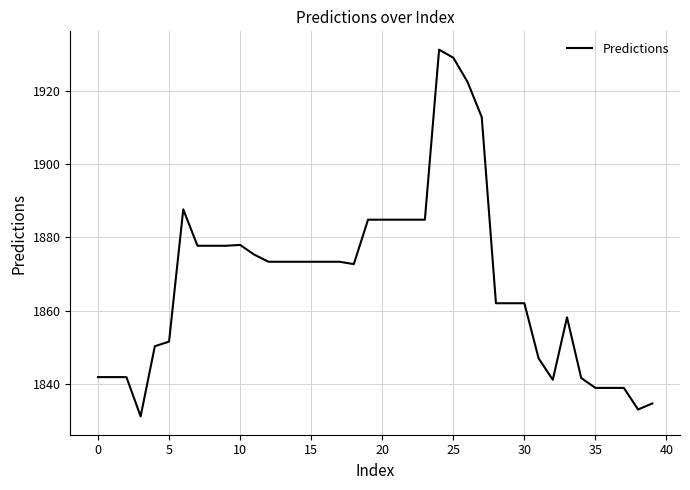

What is the minimum value shown in the chart?

1831.2